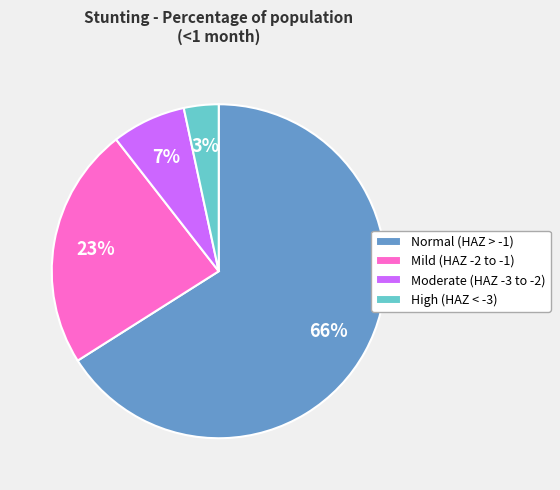

What percentage is the Moderate (HAZ -3 to -2) slice, to the nearest percent?

7%